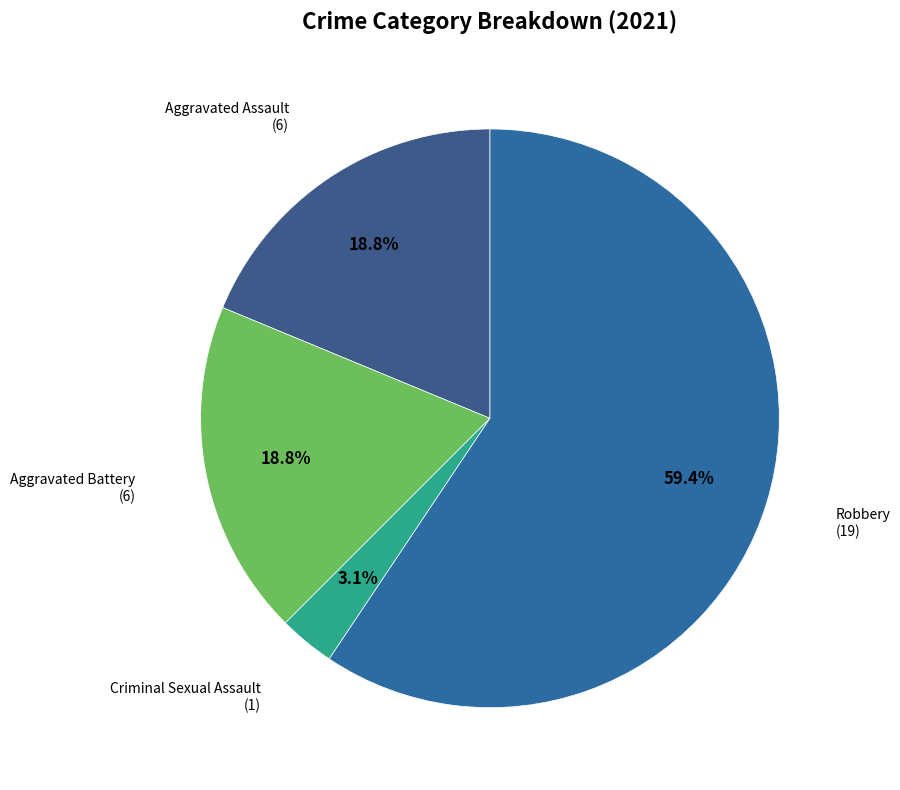

How many segments does this pie chart have?

4